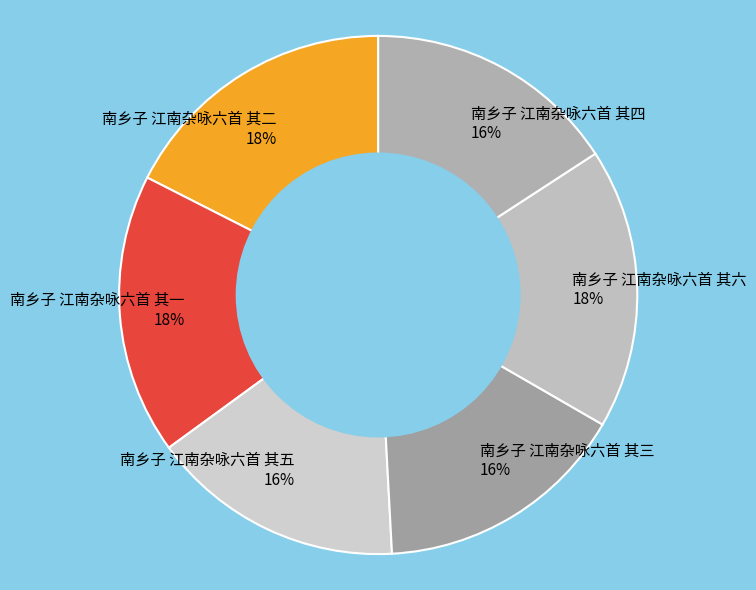

What percentage is the 南乡子 江南杂咏六首 其三 16% slice, to the nearest percent?

16%